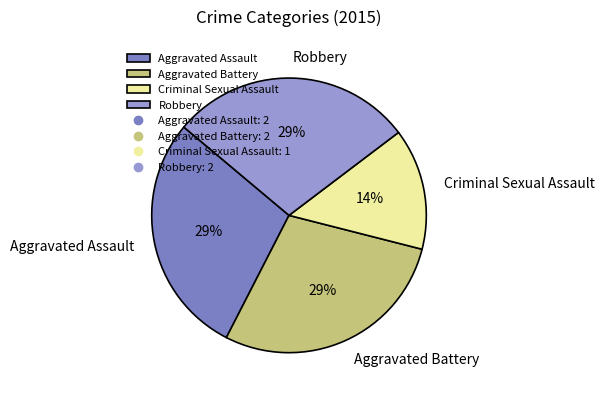

Which has a higher value, Criminal Sexual Assault or Aggravated Assault?

Aggravated Assault